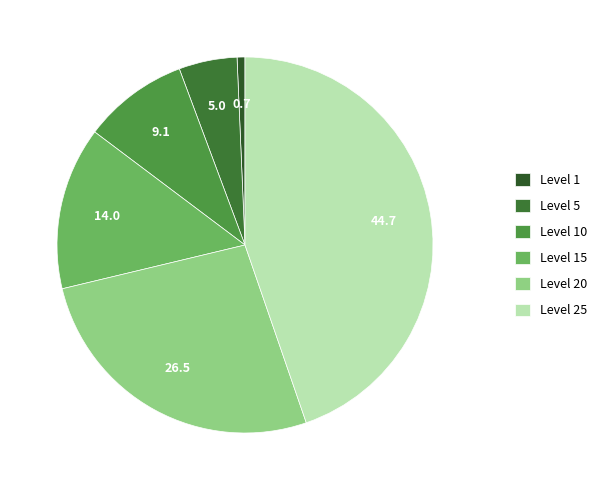

How many slices are in this pie chart?

6